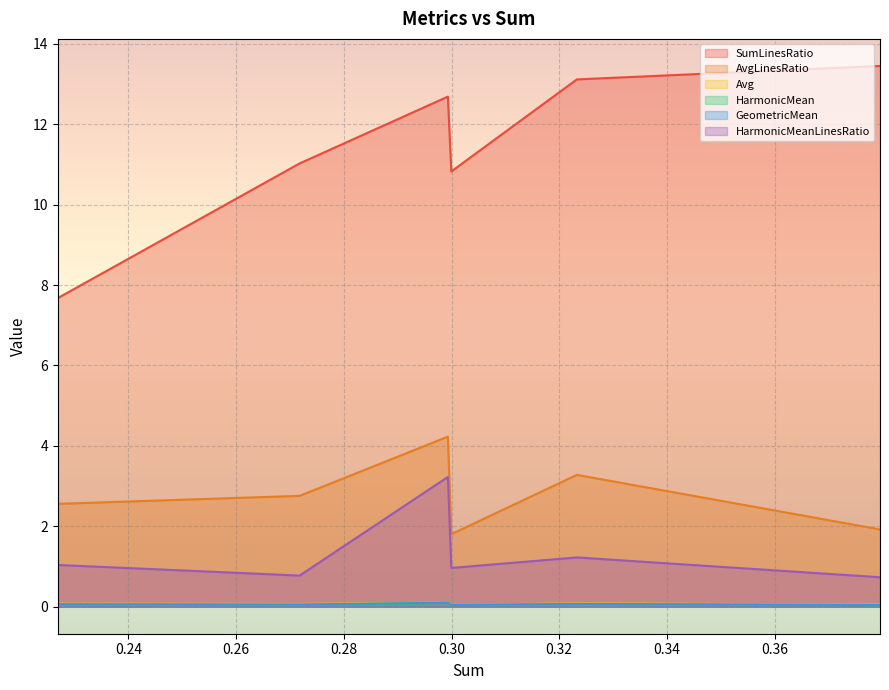

Which series changed the most between 0.323269349152163 and 0.29931725334377973?

HarmonicMeanLinesRatio